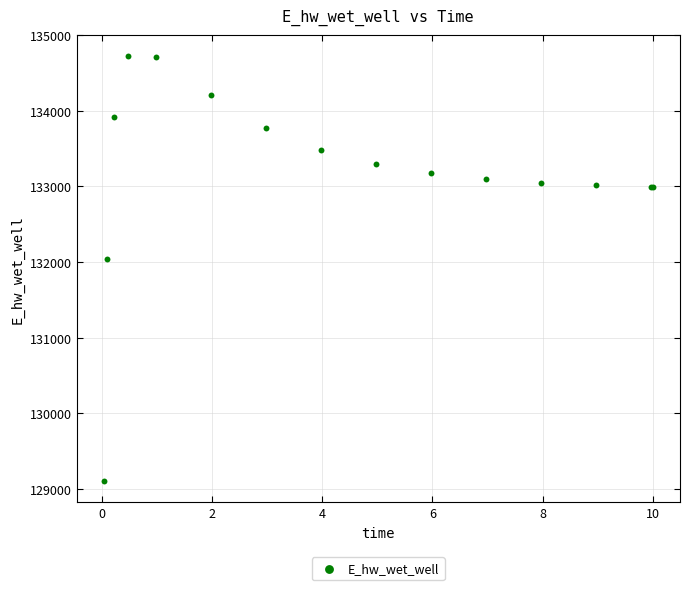

What Y value in the scatter plot is closest to 131913?

132035.6